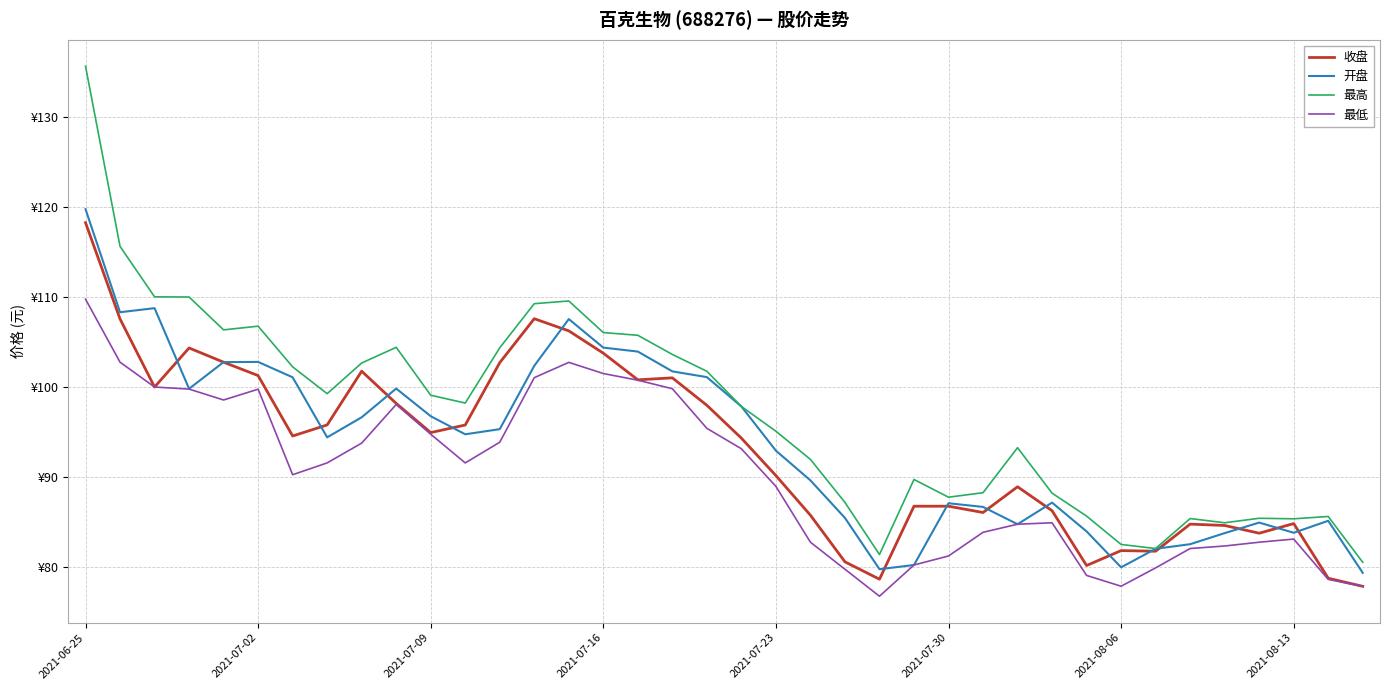

What is the difference between the second highest and second lowest values in the 最低 series?

24.9